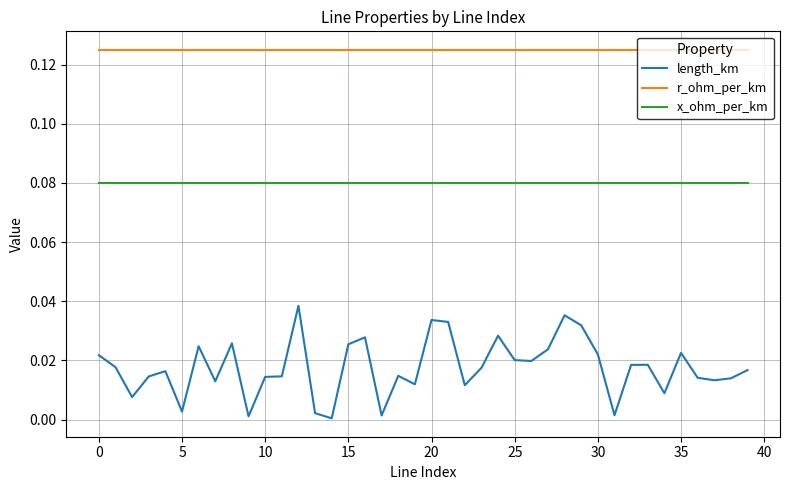

Which series has the largest total across all categories?

r_ohm_per_km